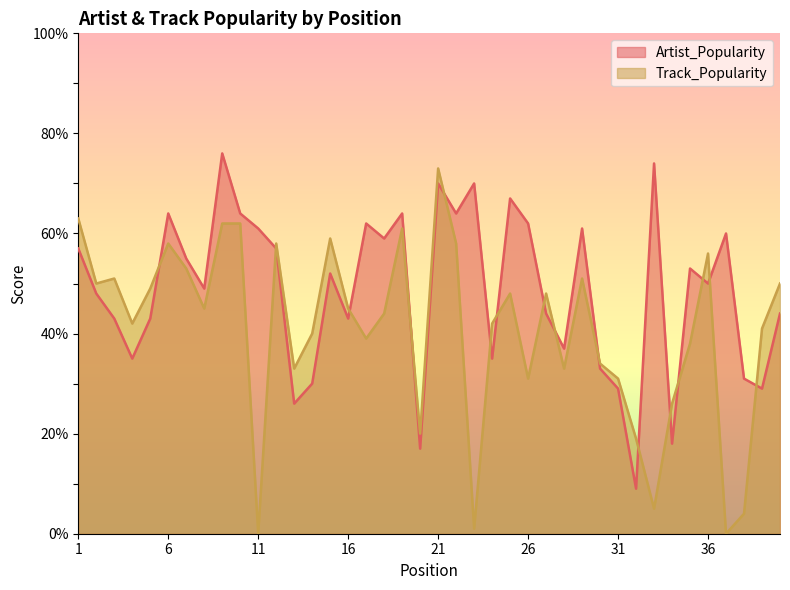

Reading left to right, extract all data points from this chart.

Artist_Popularity: 57	48	43	35	43	64	55	49	76	64	61	57	26	30	52	43	62	59	64	17	70	64	70	35	67	62	44	37	61	33	29	9	74	18	53	50	60	31	29	44
Track_Popularity: 63	50	51	42	49	58	53	45	62	62	0	58	33	40	59	45	39	44	61	20	73	58	1	42	48	31	48	33	51	34	31	19	5	26	38	56	0	4	41	50